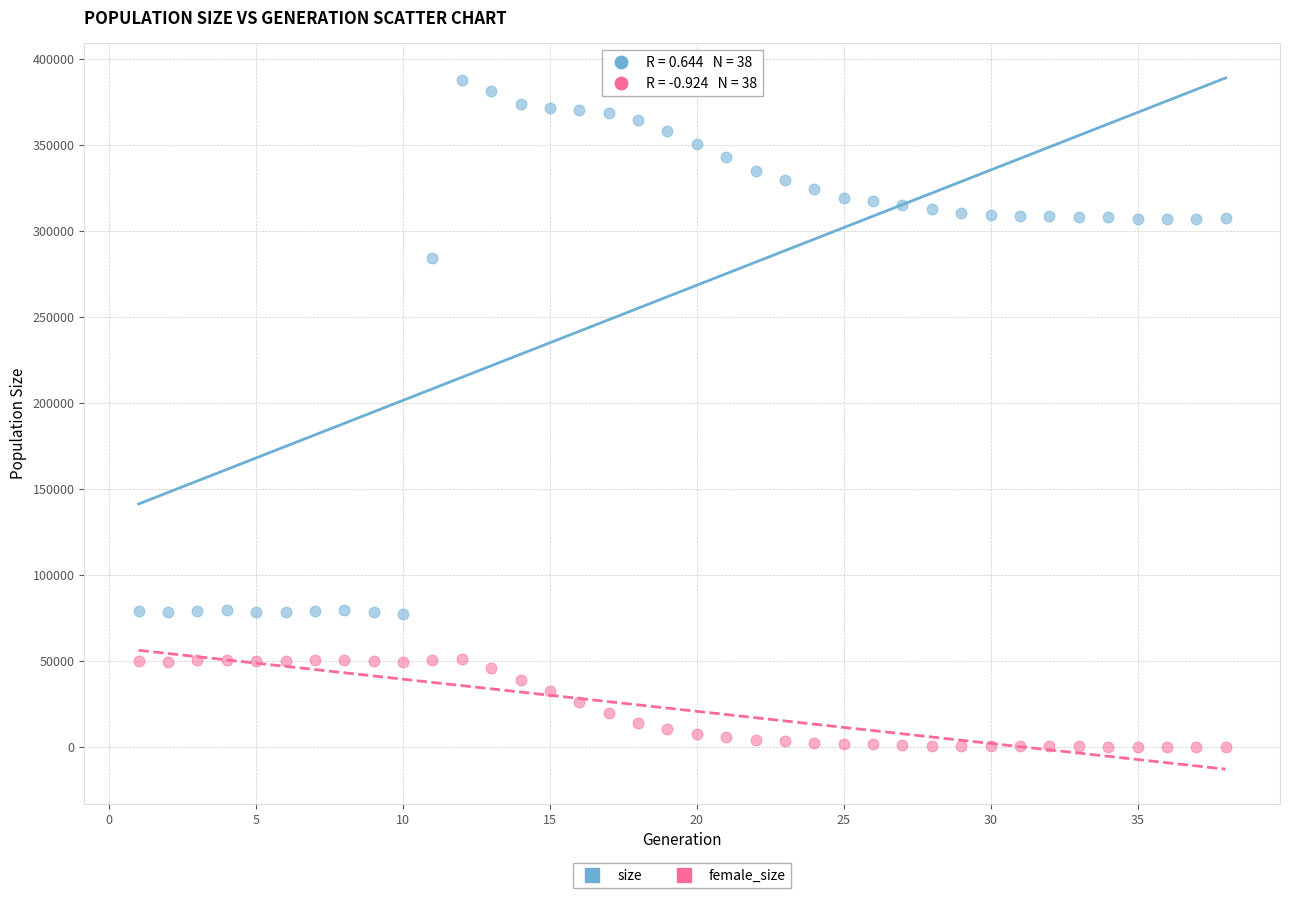

Which series contains the highest Y value?

size